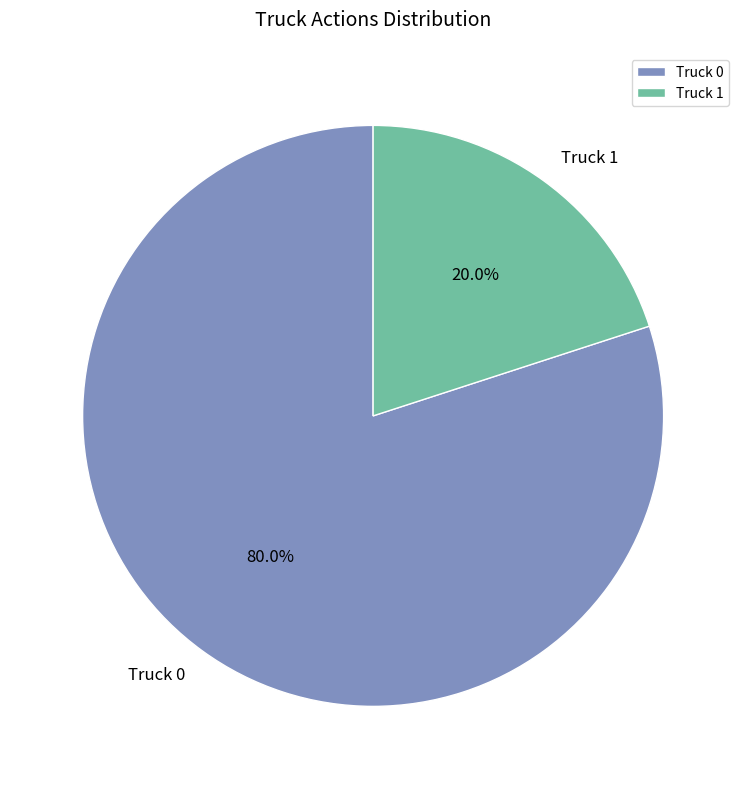

What is the smallest slice in the pie chart?

Truck 1